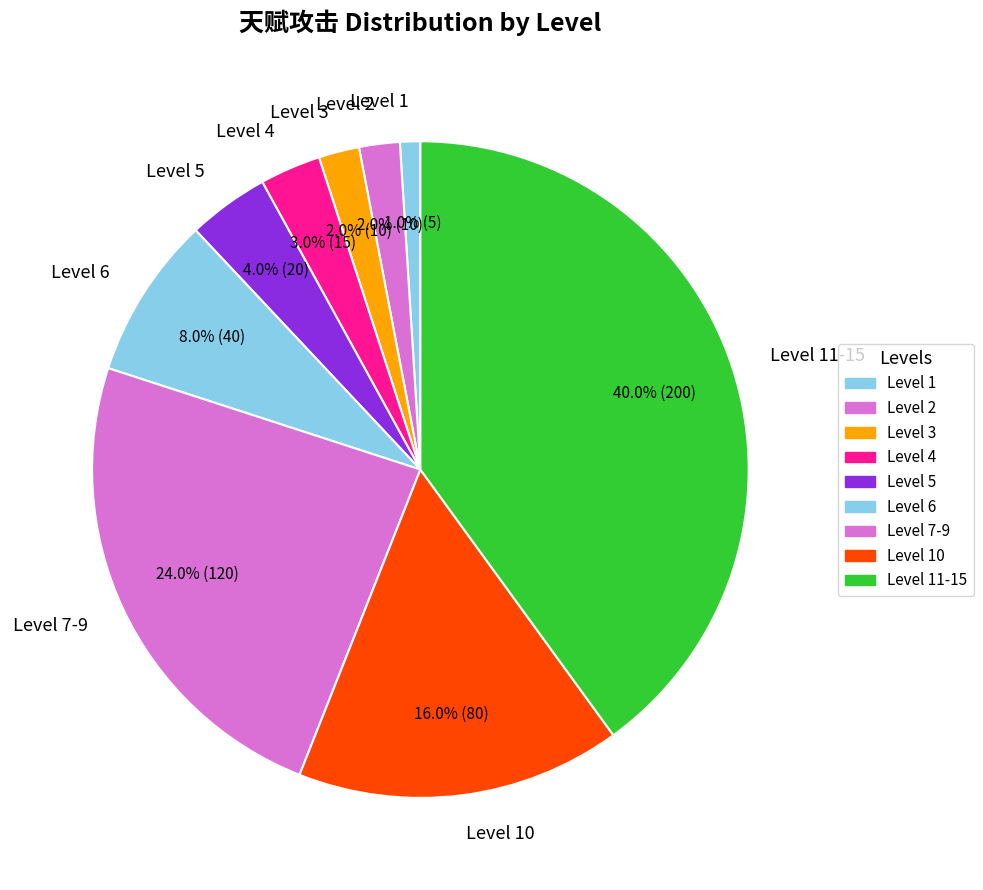

Between Level 1 and Level 3, which is larger?

Level 3